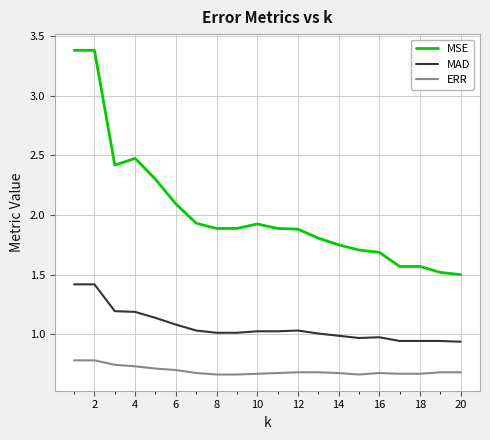

Which series has the largest range (max minus min)?

MSE